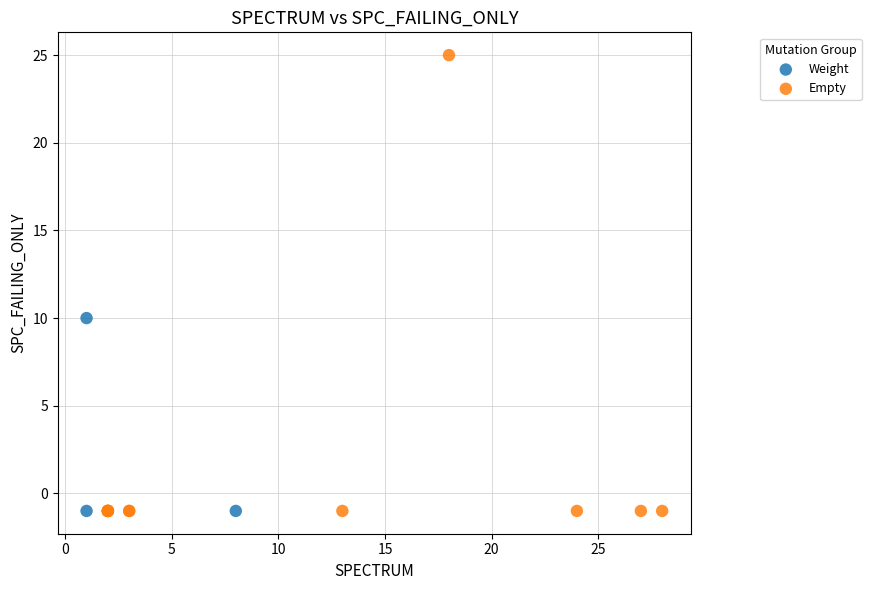

What are all the series names shown in the legend?

Weight, Empty